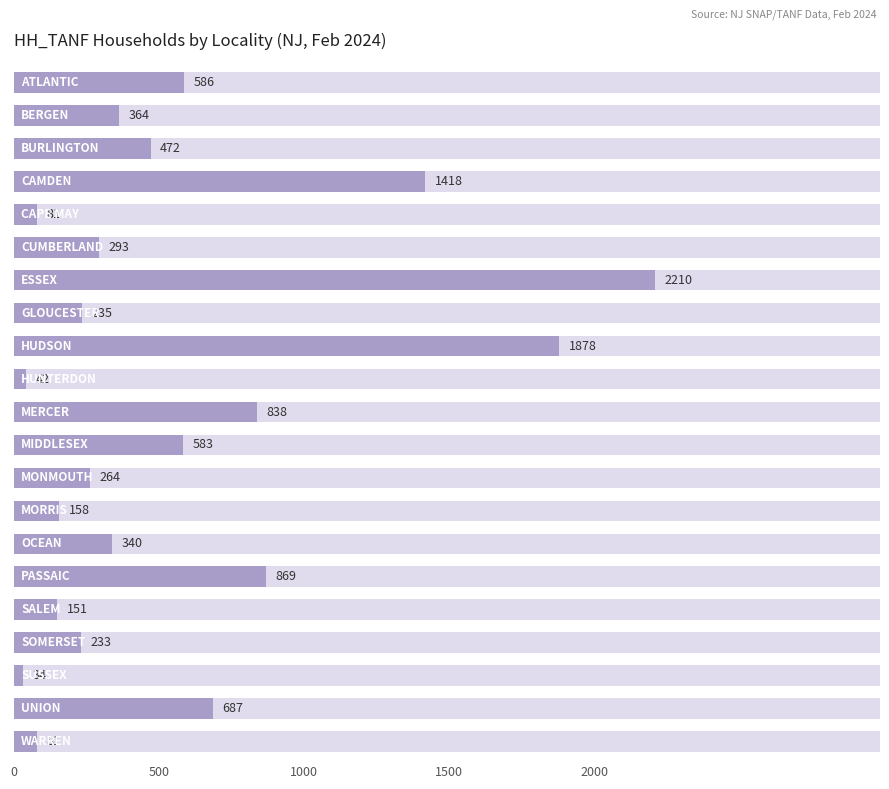

What is the sum of all values?

11817